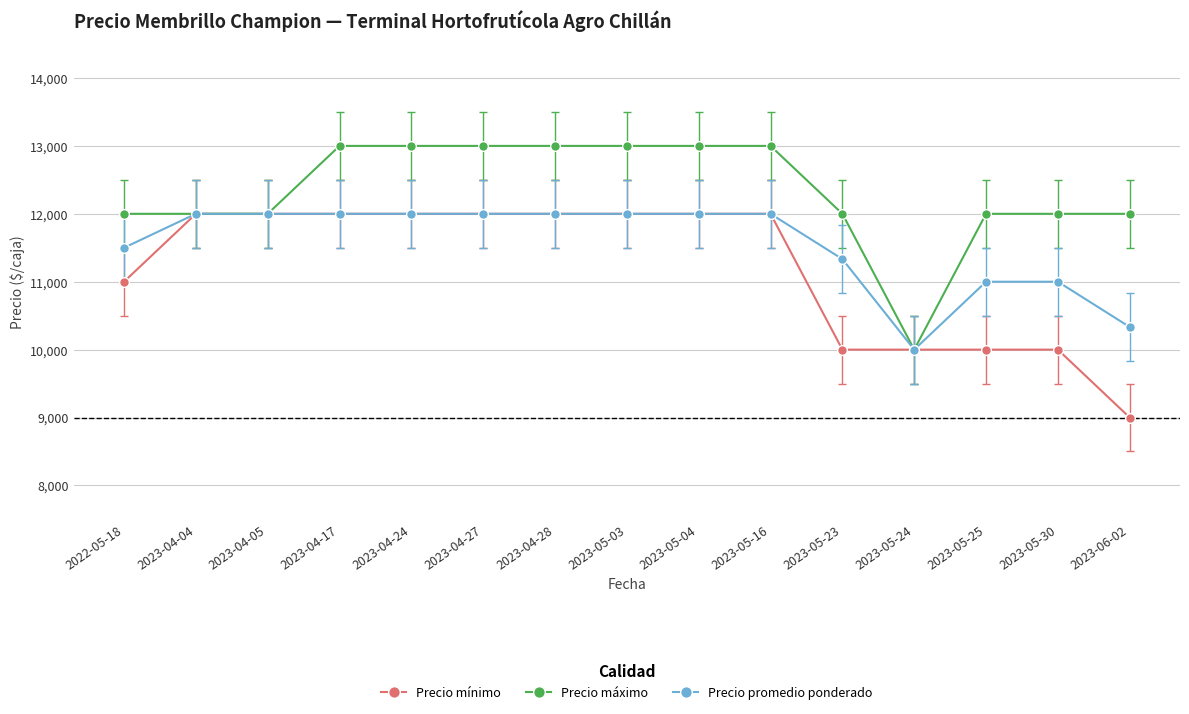

List the series in order of their overall mean, highest first.

Precio máximo, Precio promedio ponderado, Precio mínimo